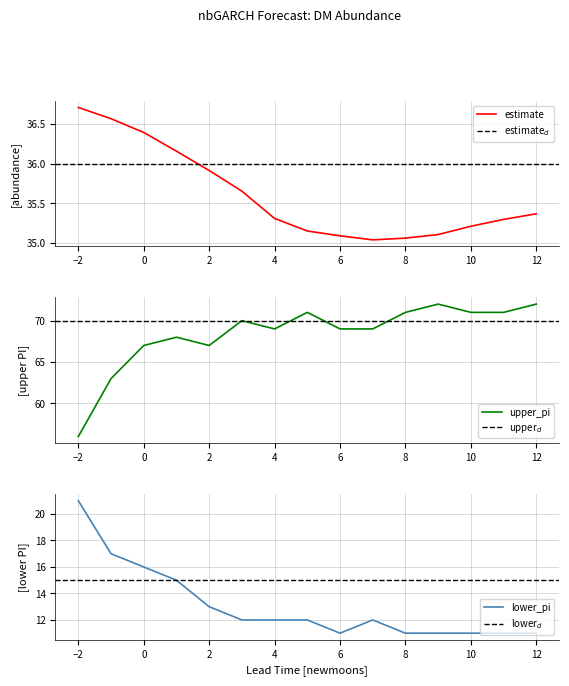

True or false: estimate and lower_pi intersect in this chart.

False